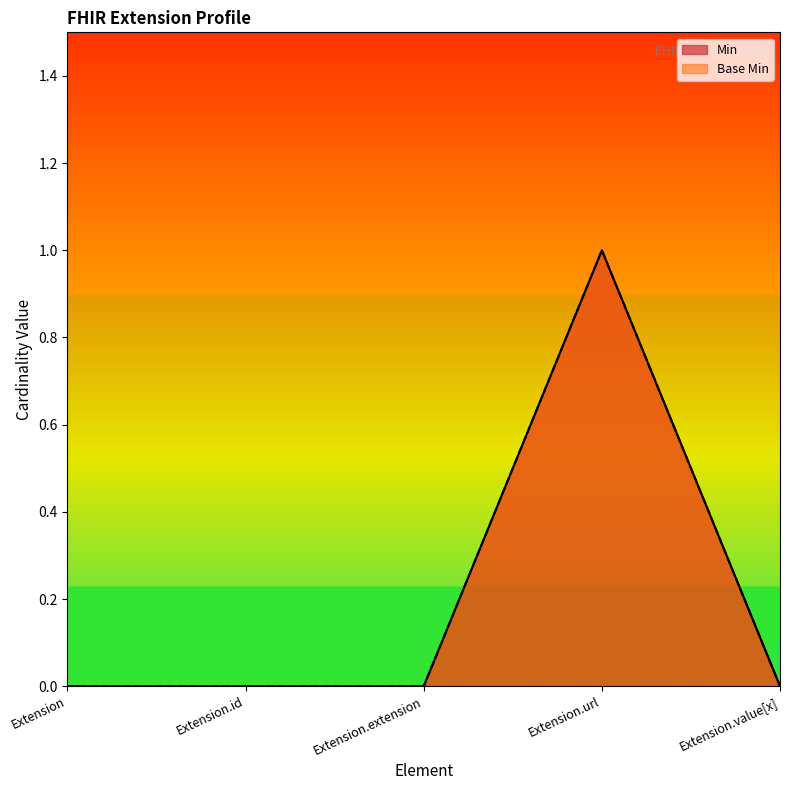

At which category does the chart reach its peak across all series?

Extension.url